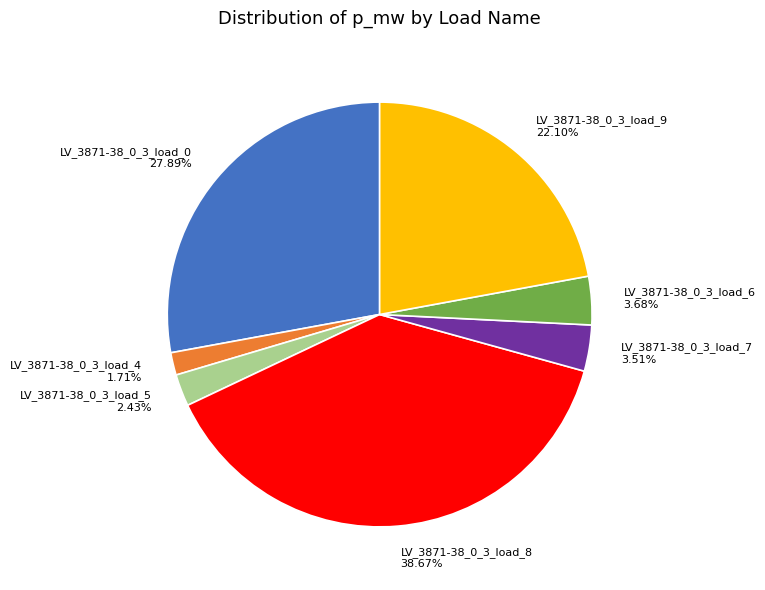

Is the sum of LV_3871-38_0_3_load_8 and LV_3871-38_0_3_load_0 greater than half?

Yes